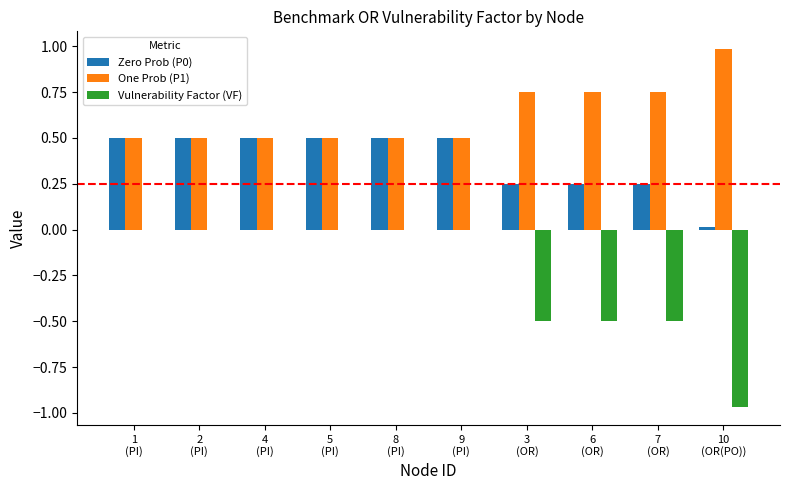

What is the greatest value displayed?

1.0